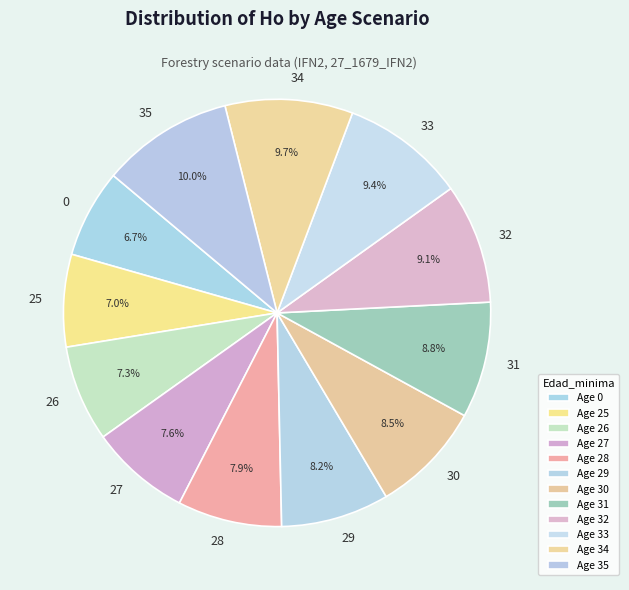

Does any single category account for the majority?

No